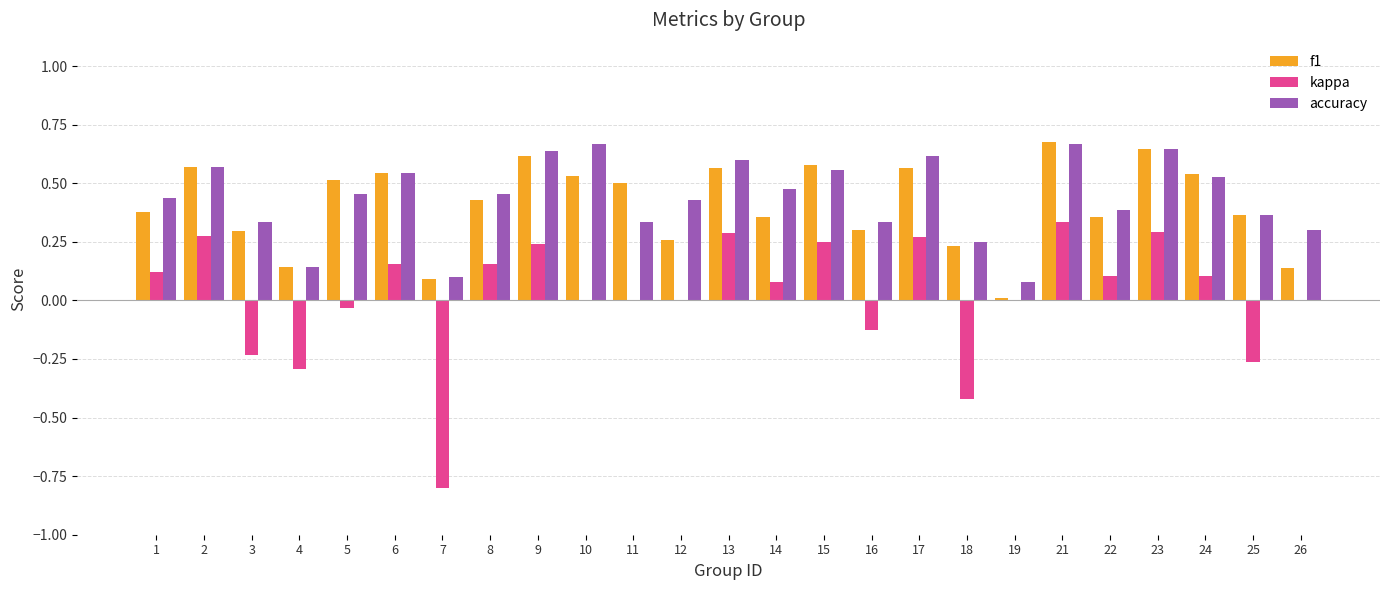

Which series changed the most between 5 and 11?

accuracy